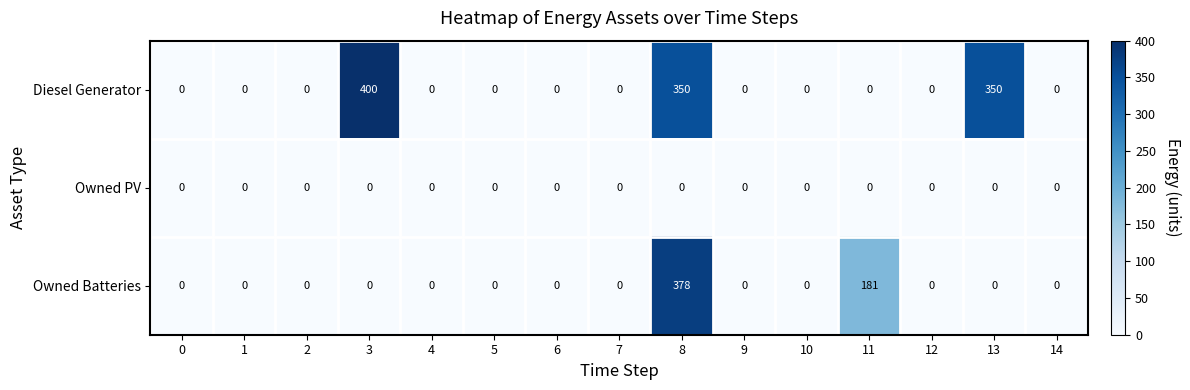

Is it true that Owned PV equals 0 at 11?

True